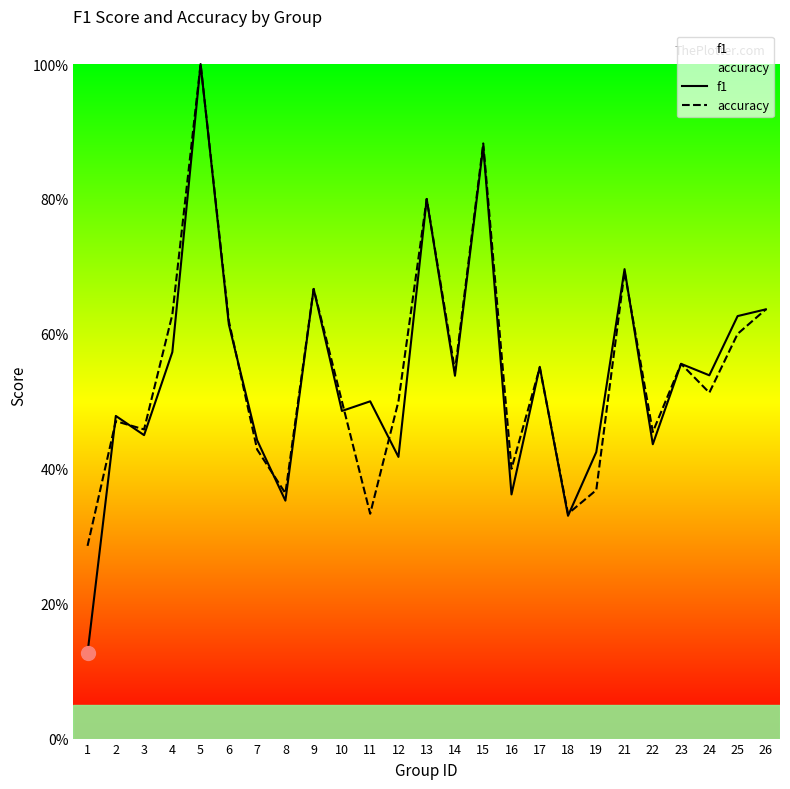

What is the value of the accuracy point at the 17th from the left?

0.6